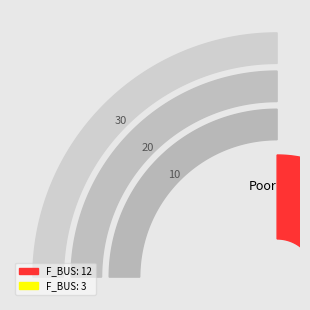

Is there any slice that represents more than half of the pie?

Yes